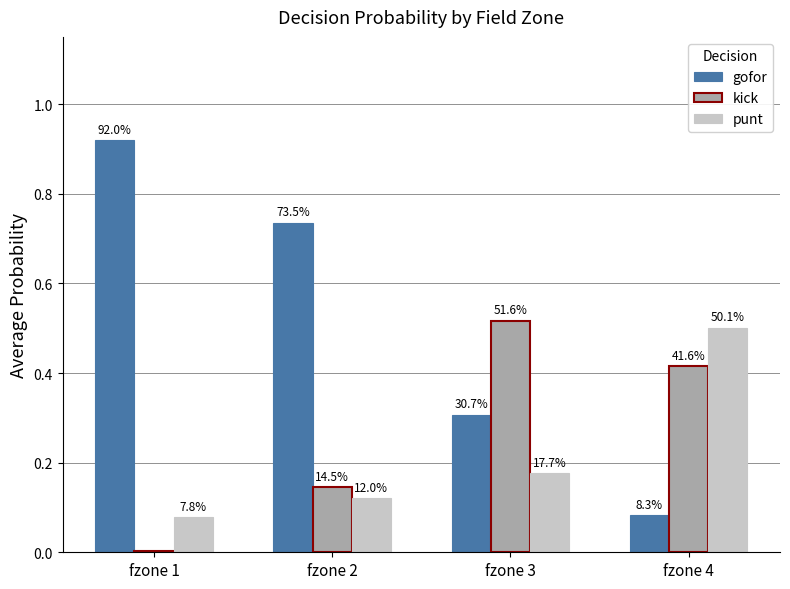

Between fzone 1 and fzone 4, which is larger?

fzone 1